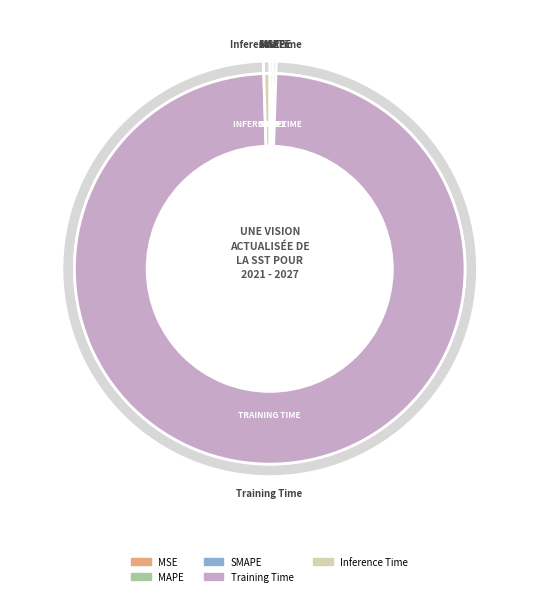

Is the sum of SMAPE and Training Time greater than half?

Yes